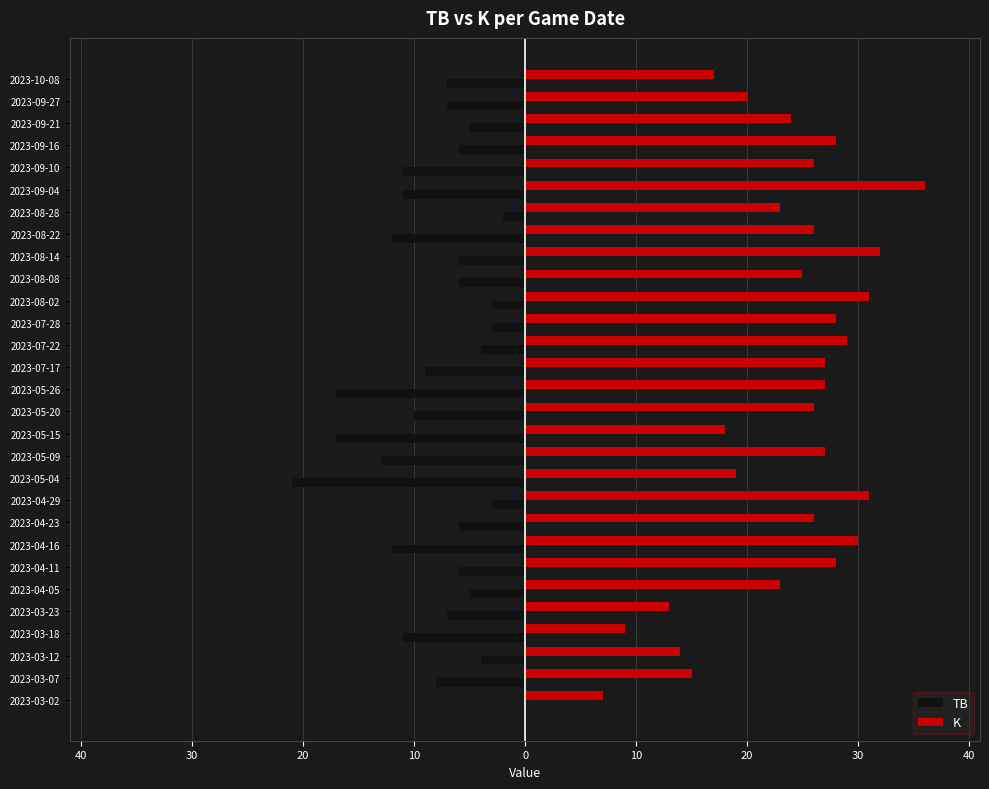

Reading right to left, list all the values displayed in this chart.

TB: -7	-7	-5	-6	-11	-11	-2	-12	-6	-6	-3	-3	-4	-9	-17	-10	-17	-13	-21	-3	-6	-12	-6	-5	-7	-11	-4	-8	0
K: 17	20	24	28	26	36	23	26	32	25	31	28	29	27	27	26	18	27	19	31	26	30	28	23	13	9	14	15	7